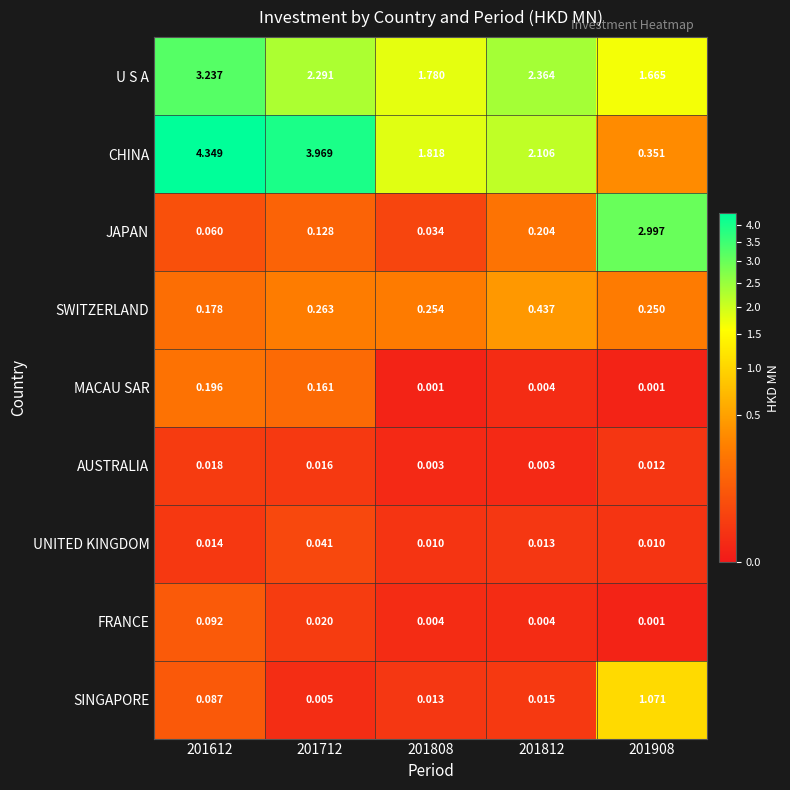

Which series has the largest total across all categories?

CHINA